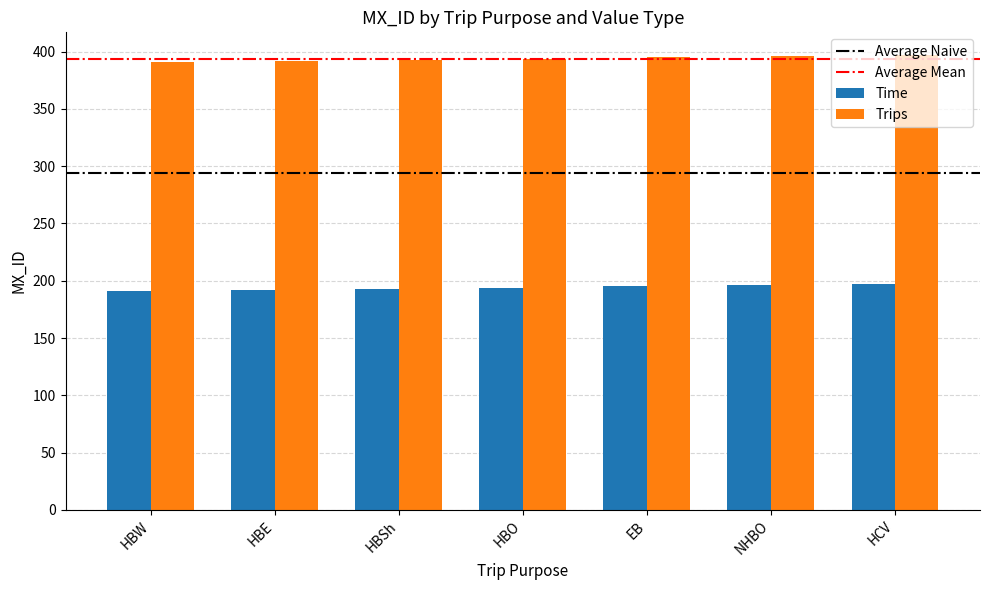

What value does the Time series have at HBW?

191